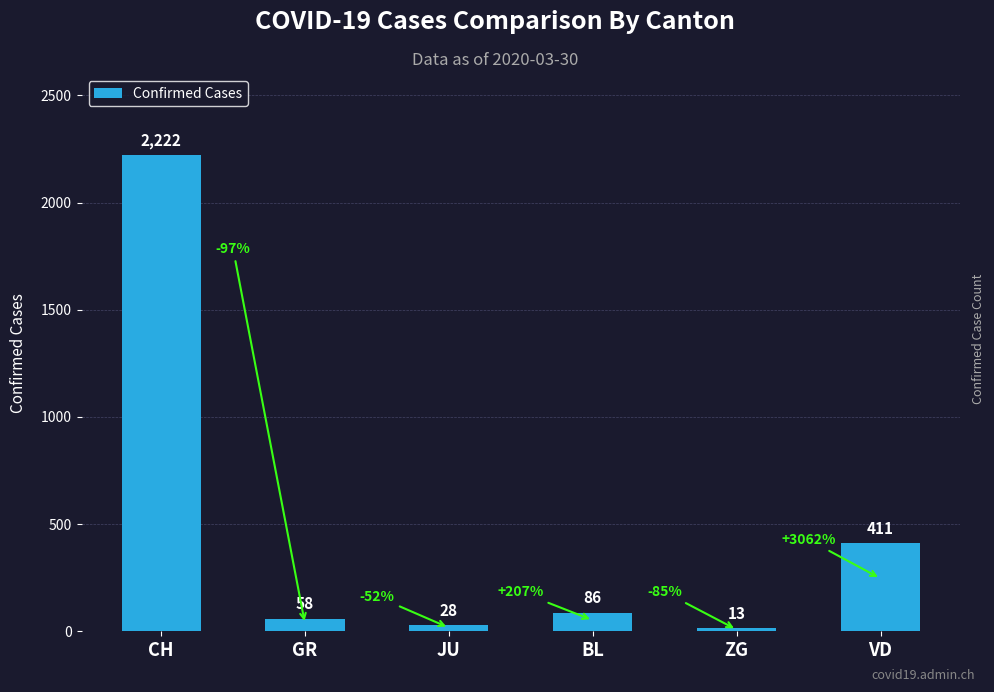

What is the label of the 5th bar from the right?

GR